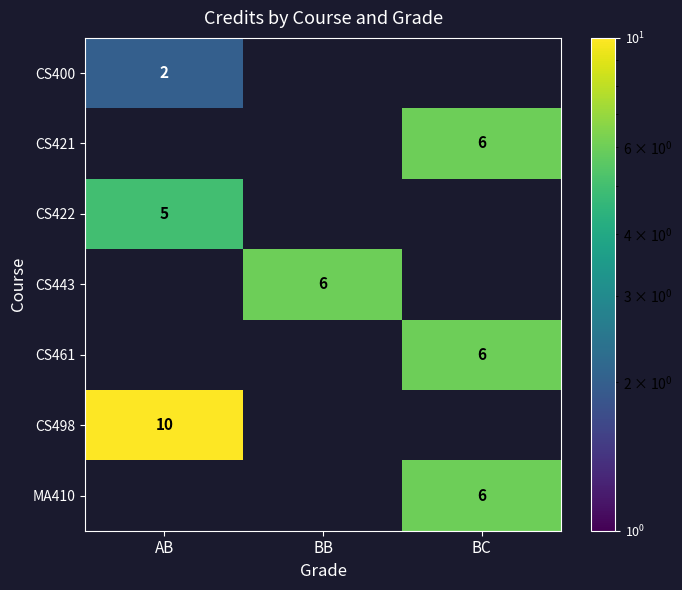

Which has a higher value, BC or AB?

AB